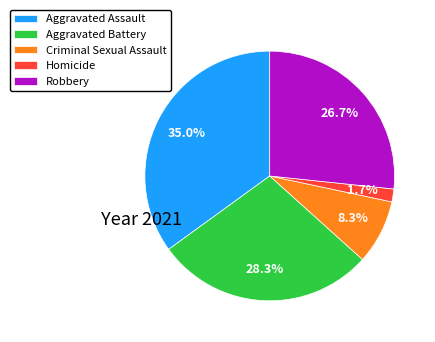

What percentage is NOT represented by Robbery?

73.3%